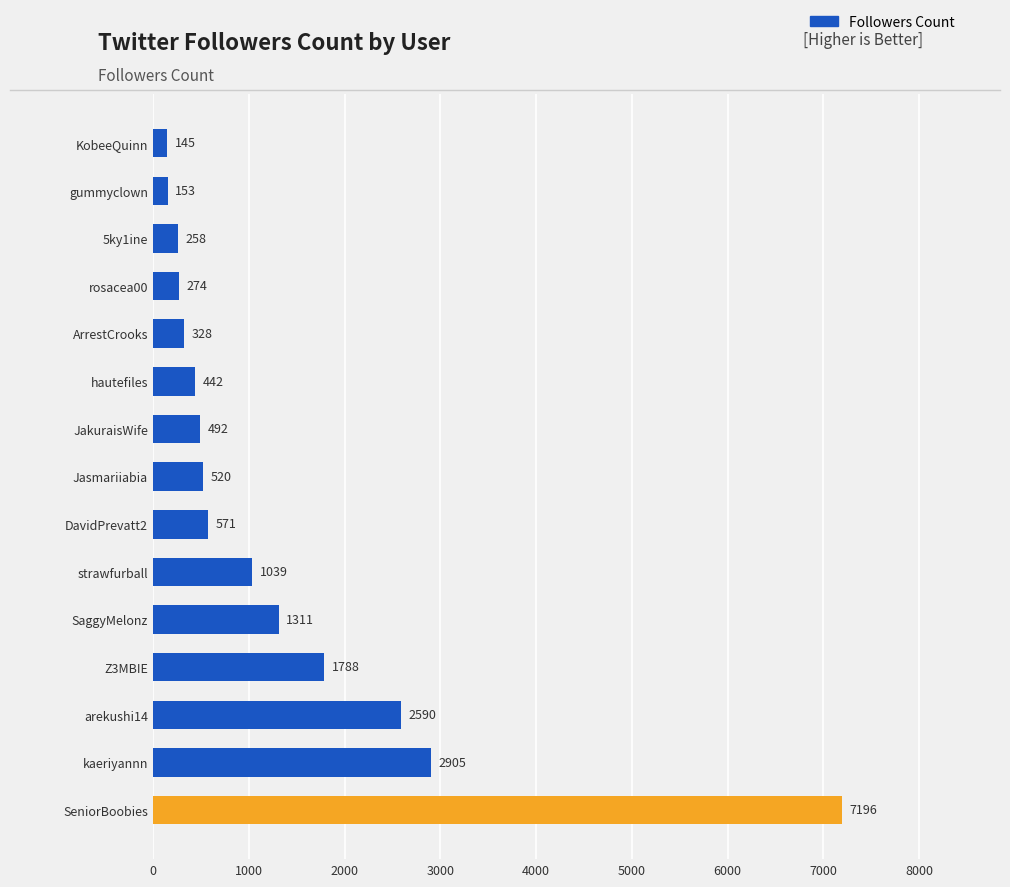

What is the maximum value shown in the chart?

7196